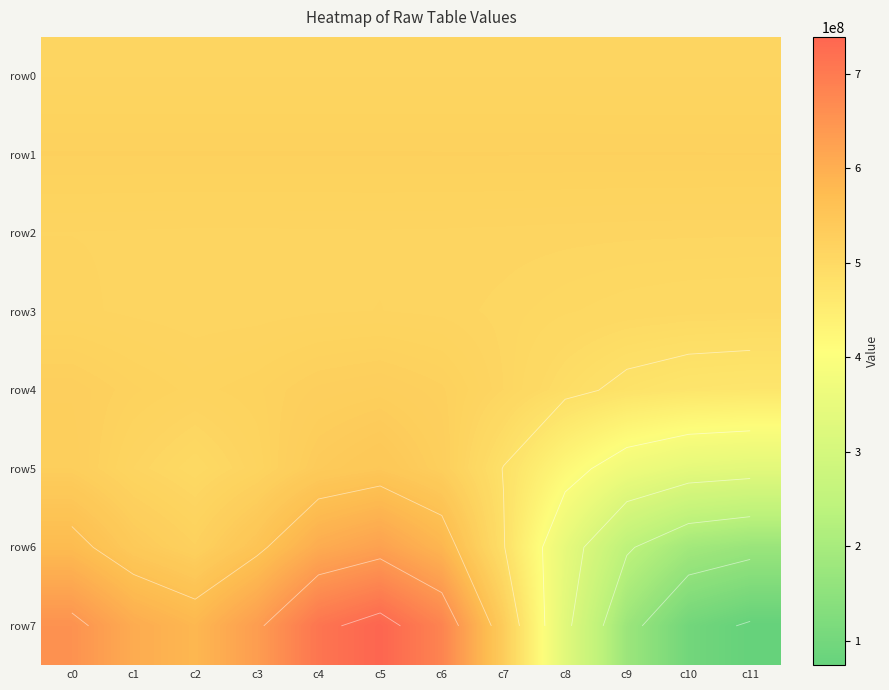

What is the lowest value of the row2 series?

505925694.5